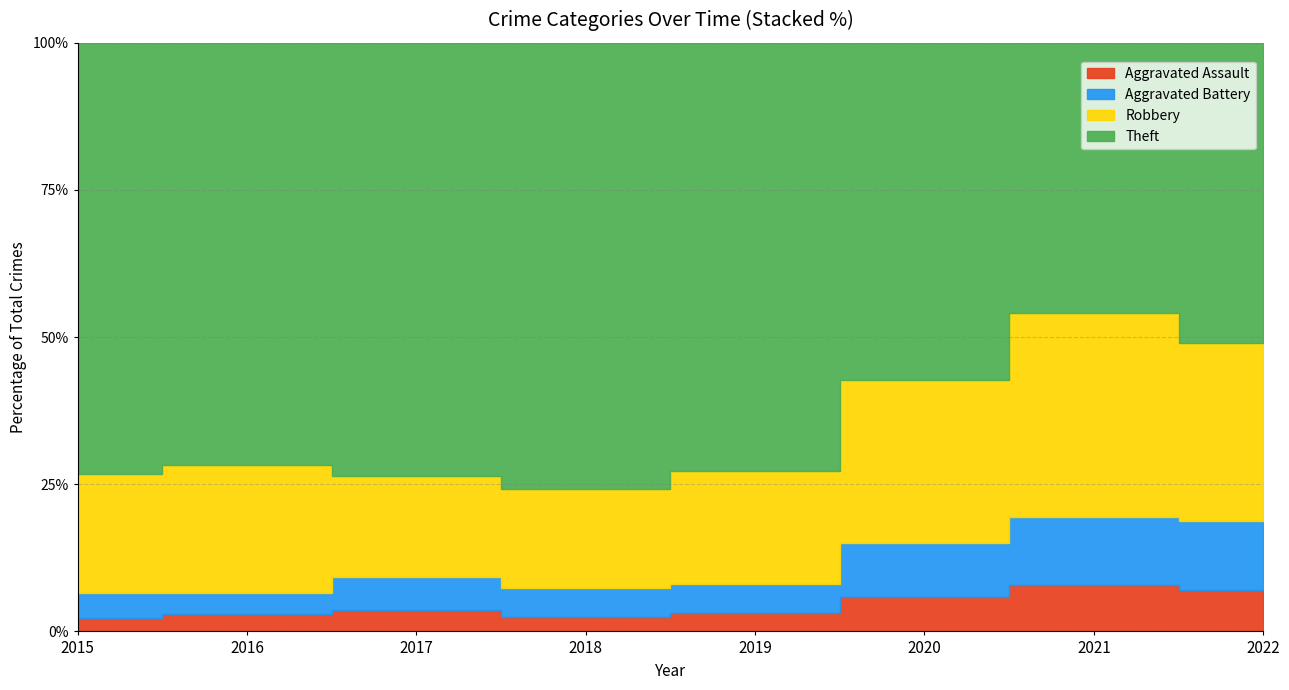

At which label does Theft reach its peak?

2018